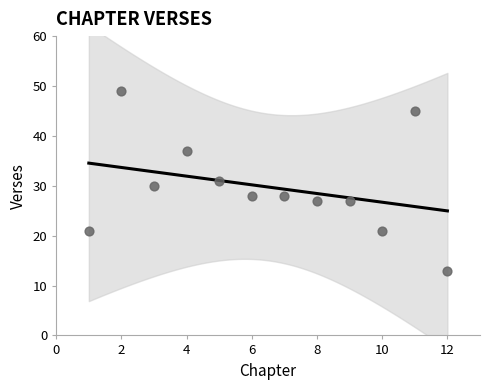

What is the average X value?

6